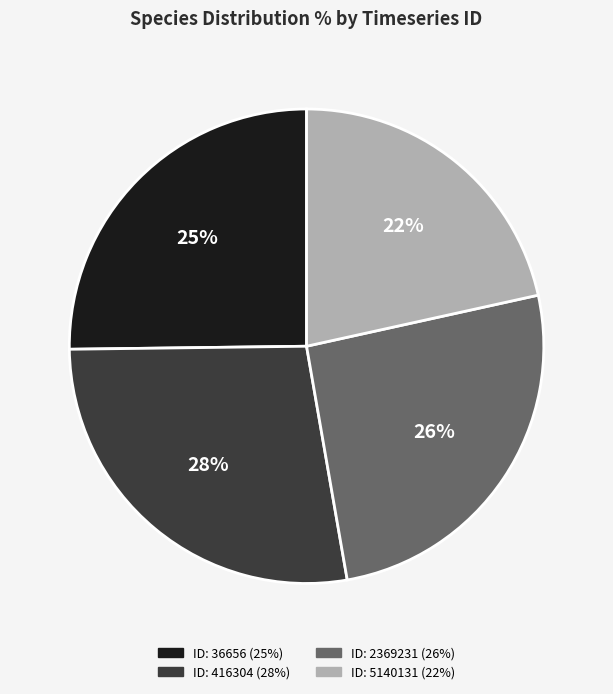

To the nearest percent, what is the average slice percentage?

25%